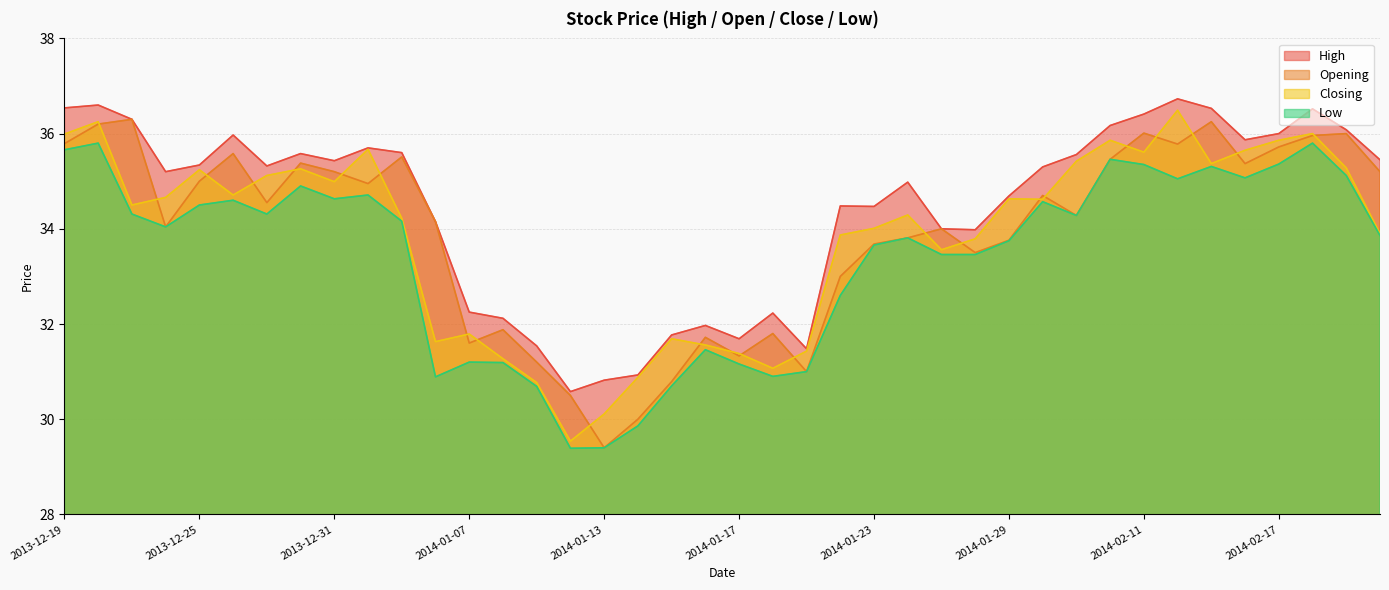

Is the value of Low at 2014-01-02 greater than the value of Opening at 2014-01-17?

Yes